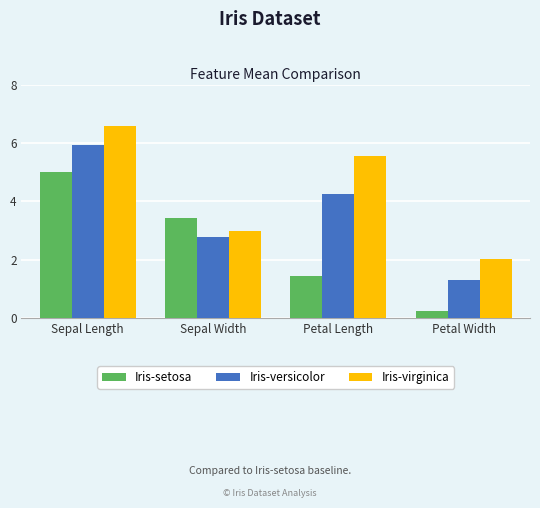

Where does the Iris-virginica series first go above 5?

Sepal Length